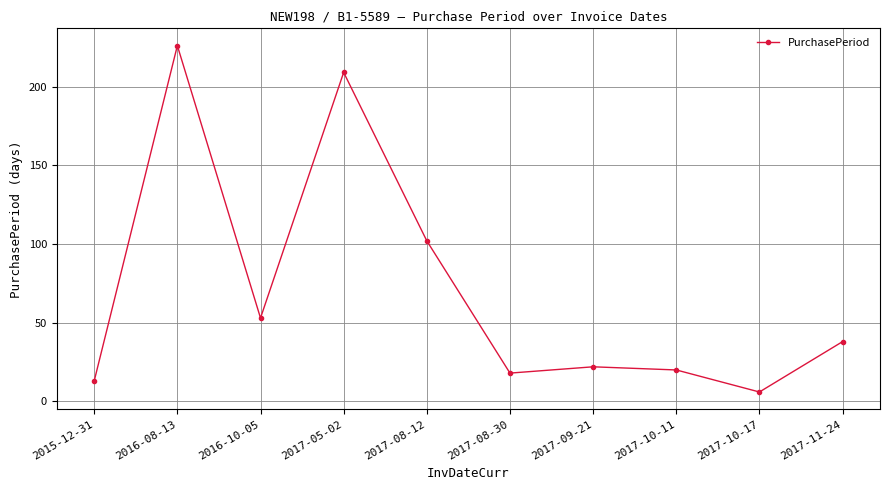

Rank the categories by value from highest to lowest.

2016-08-13, 2017-05-02, 2017-08-12, 2016-10-05, 2017-11-24, 2017-09-21, 2017-10-11, 2017-08-30, 2015-12-31, 2017-10-17